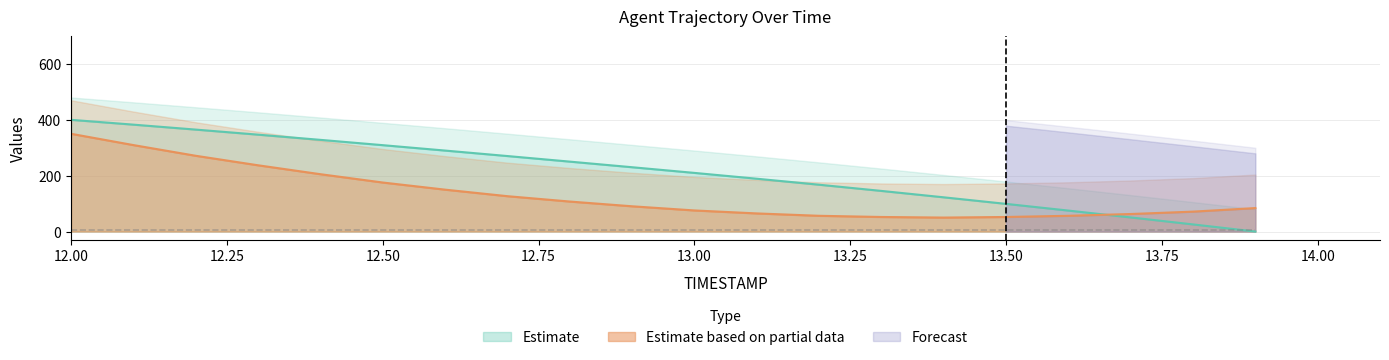

Is it true that Y equals 271.3 at 12.2?

True